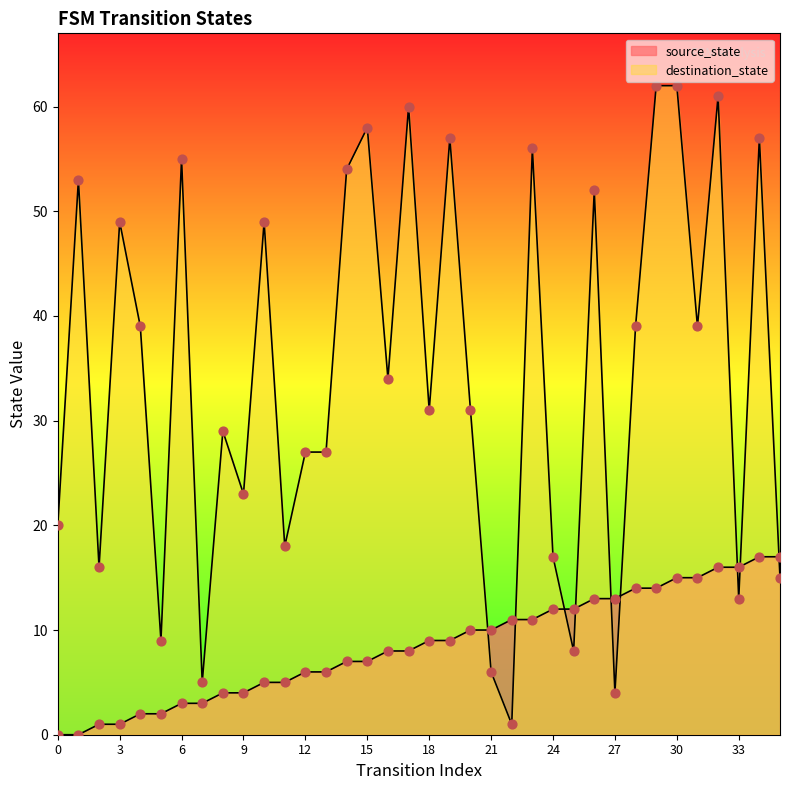

What are all the series names shown in the legend?

source_state, destination_state